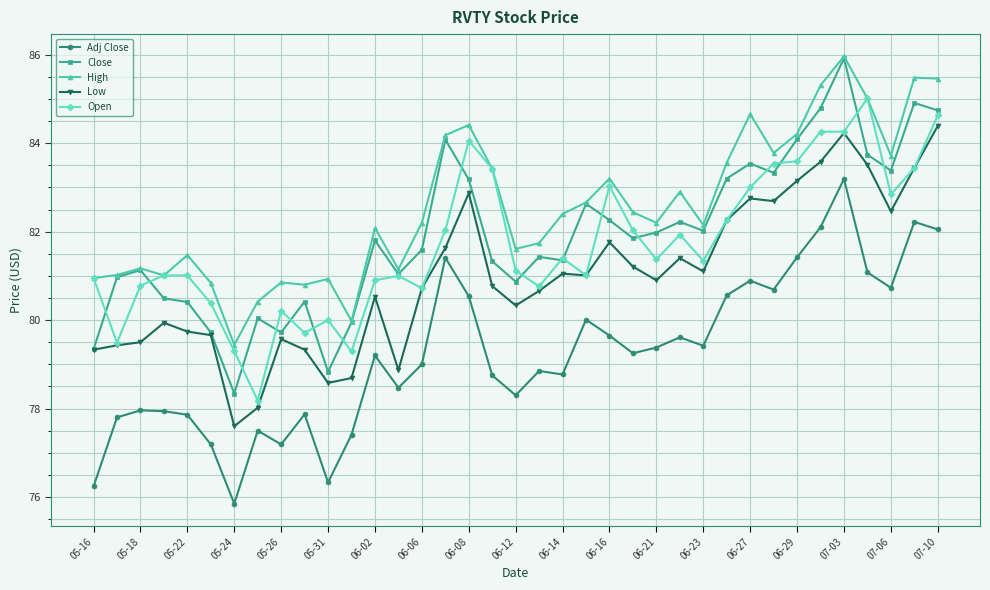

Which series has the widest spread of values?

Close